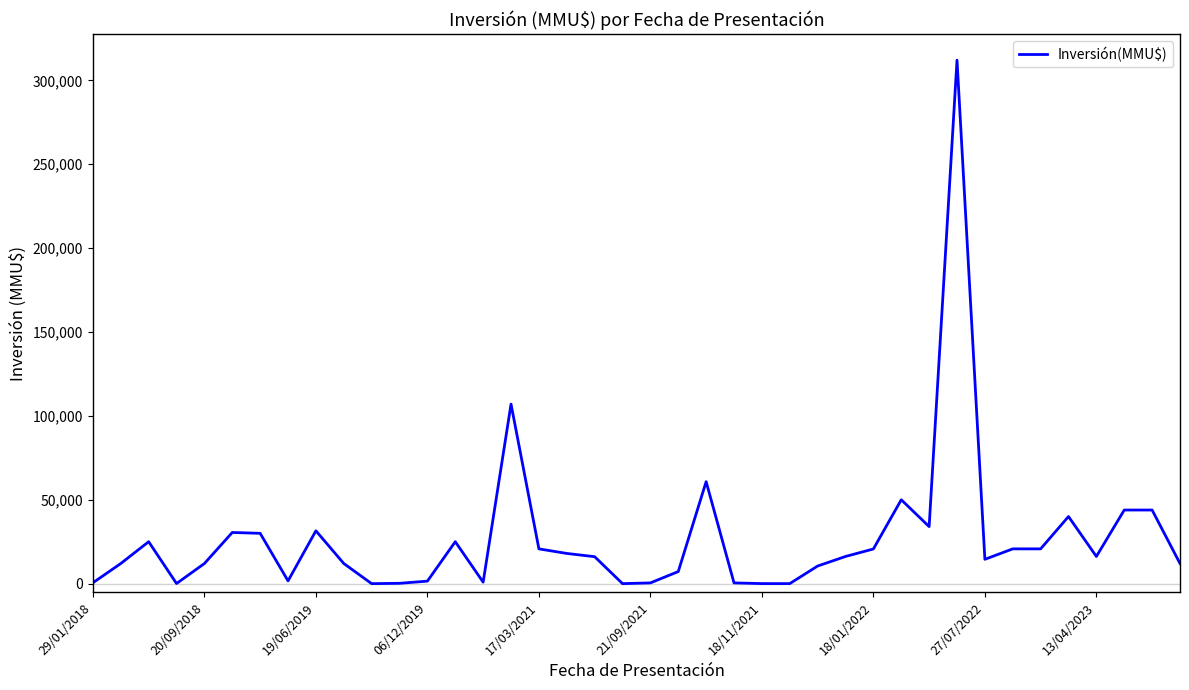

What is the maximum value shown in the chart?

312000